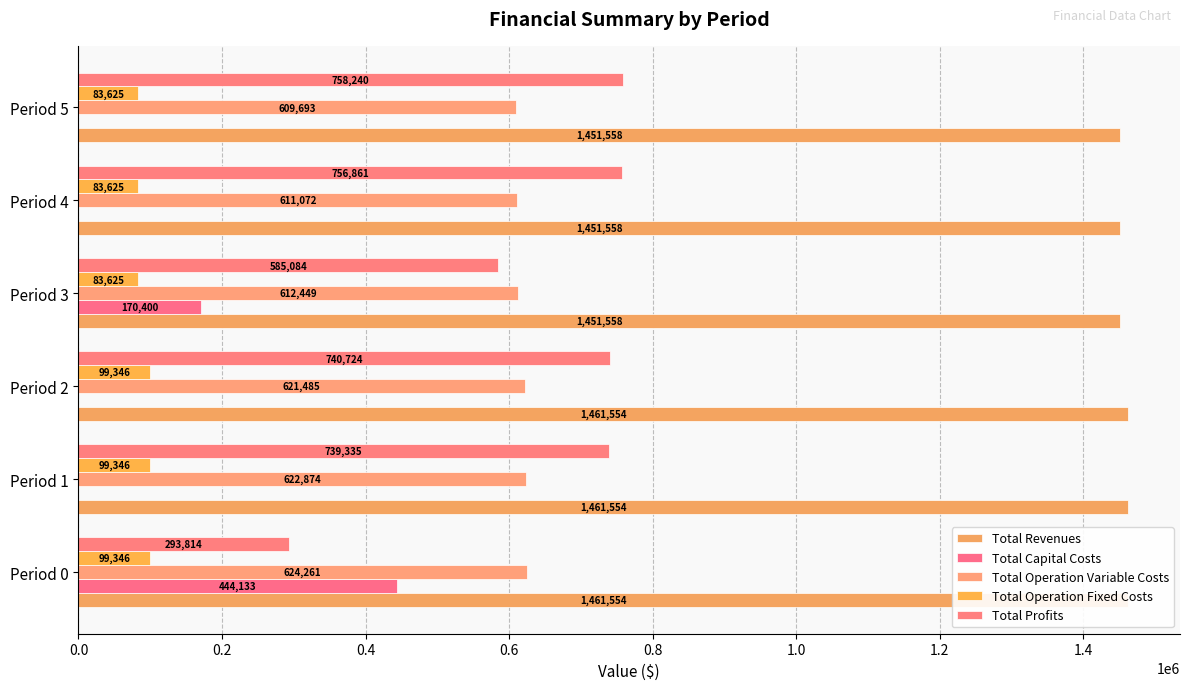

True or false: Total Profits has a value of 758240.3 at Period 5.

True